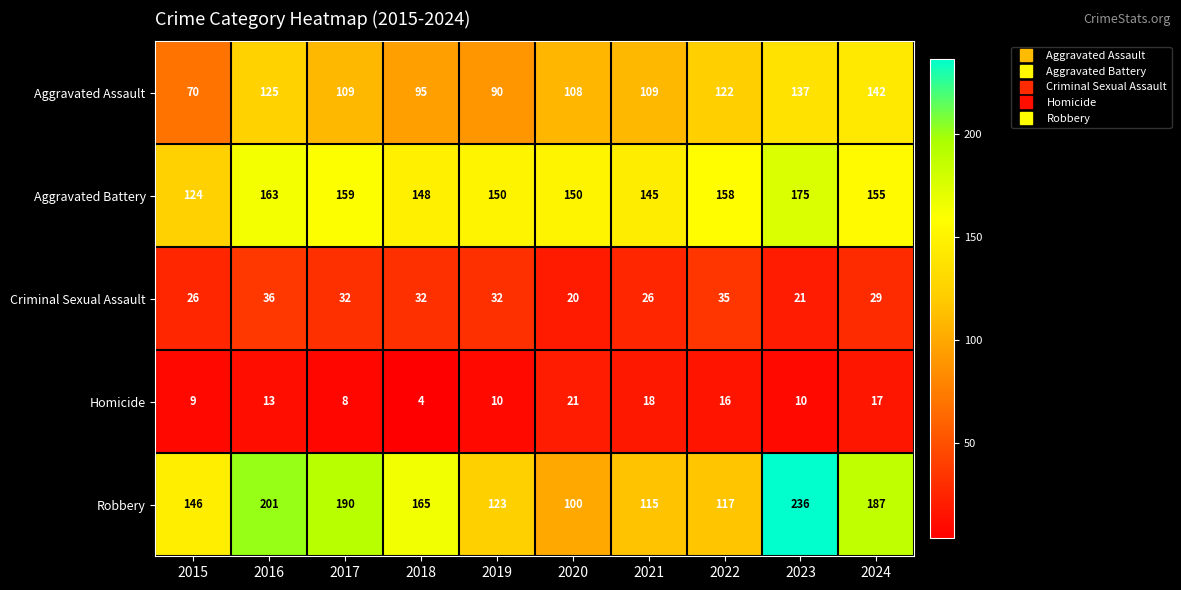

Which series has the largest range (max minus min)?

Robbery